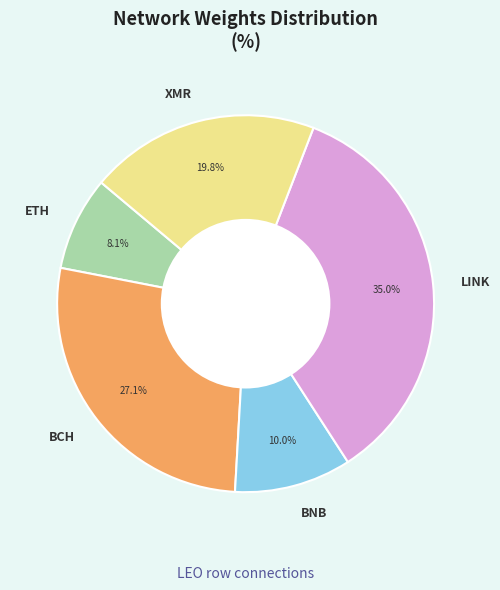

Which category has the smallest portion of the pie?

ETH